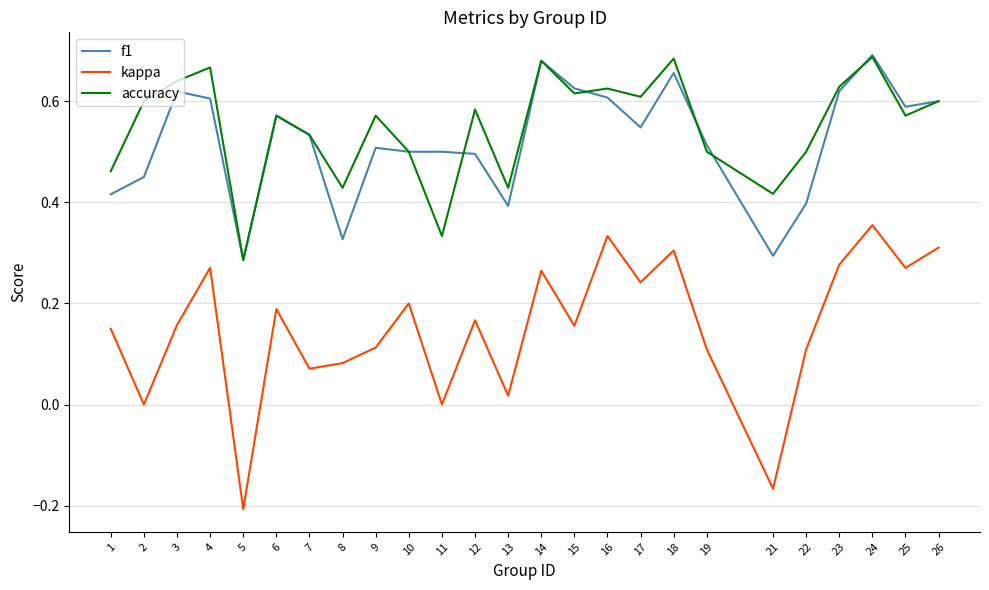

True or false: kappa and f1 cross at least once.

False